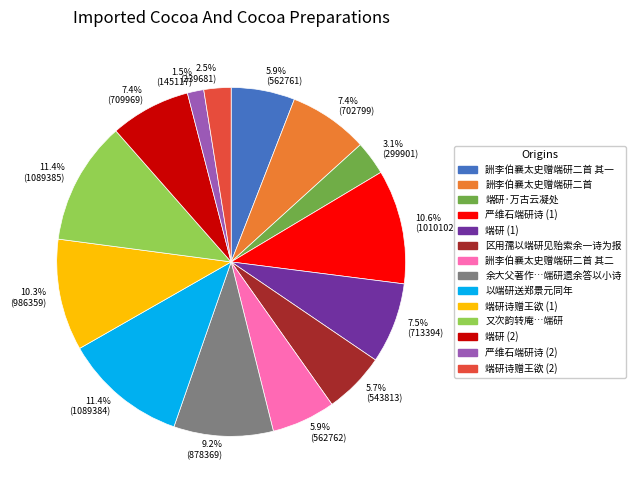

Is there any slice that represents more than half of the pie?

No